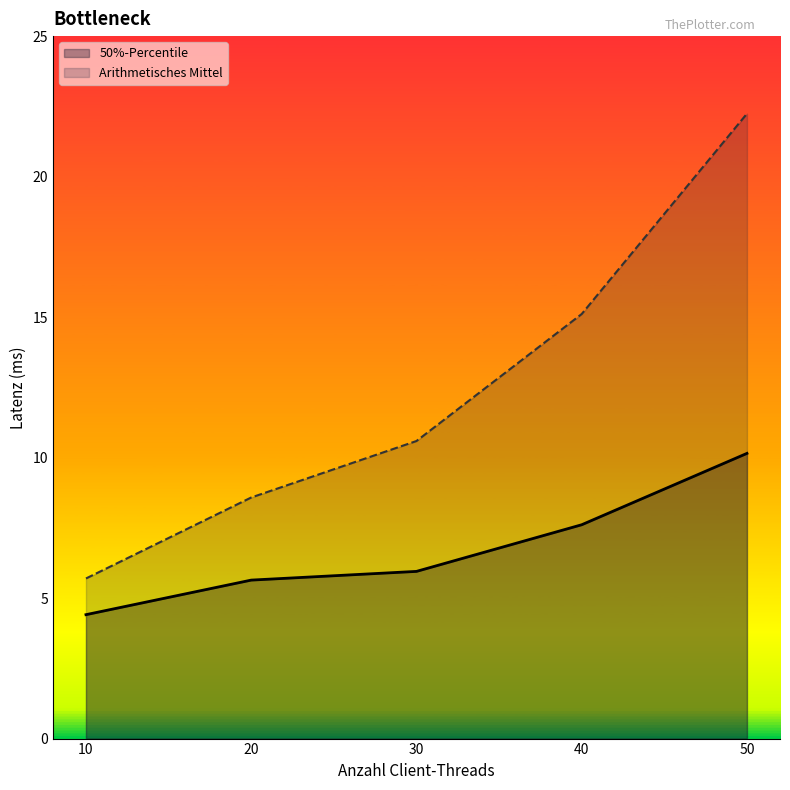

True or false: Arithmetisches Mittel and 50%-Percentile intersect in this chart.

False